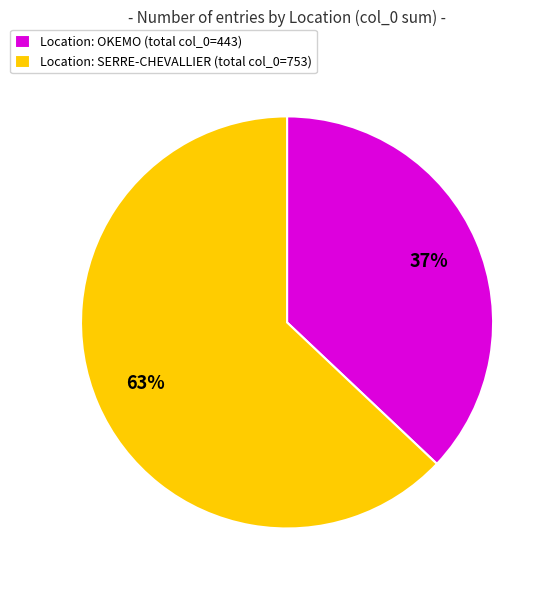

Rank the categories by value from highest to lowest.

Location: SERRE-CHEVALLIER (total col_0=753), Location: OKEMO (total col_0=443)